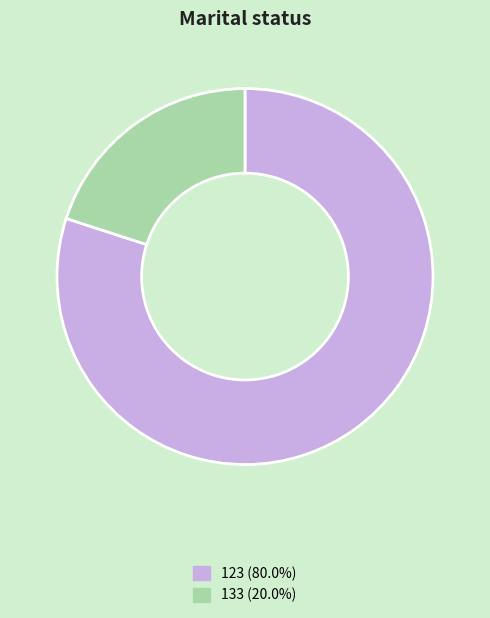

Count the number of slices in the pie.

2